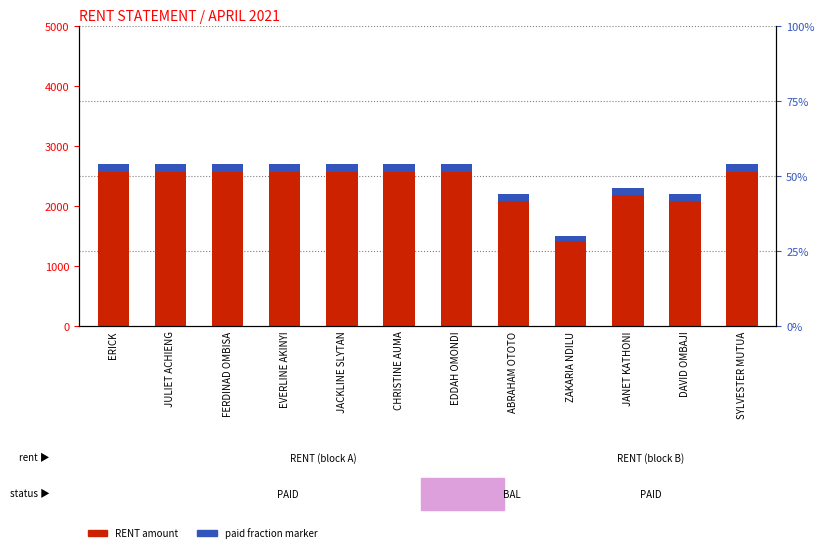

What position from the left is FERDINAD OMBISA?

3